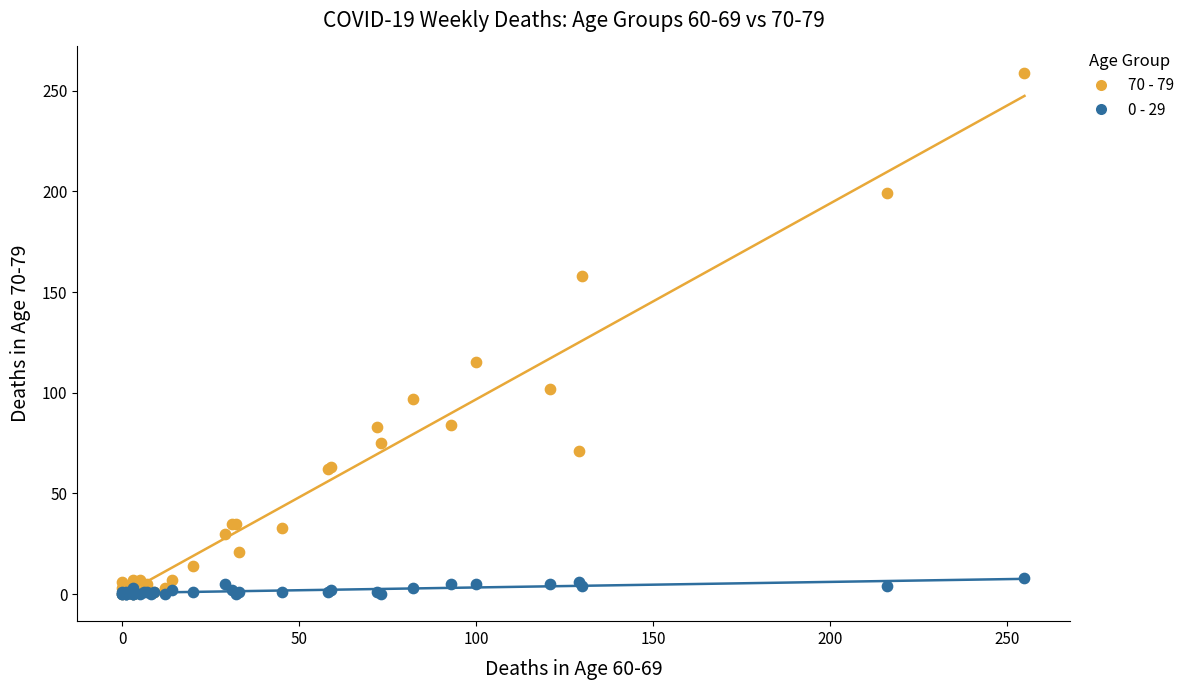

Which series contains the highest Y value?

70 - 79